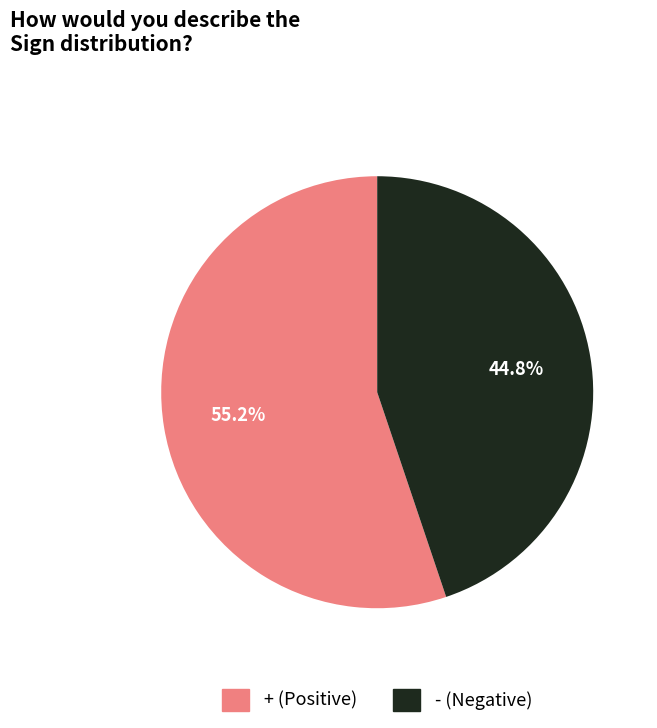

To the nearest percent, what portion does + represent?

55%